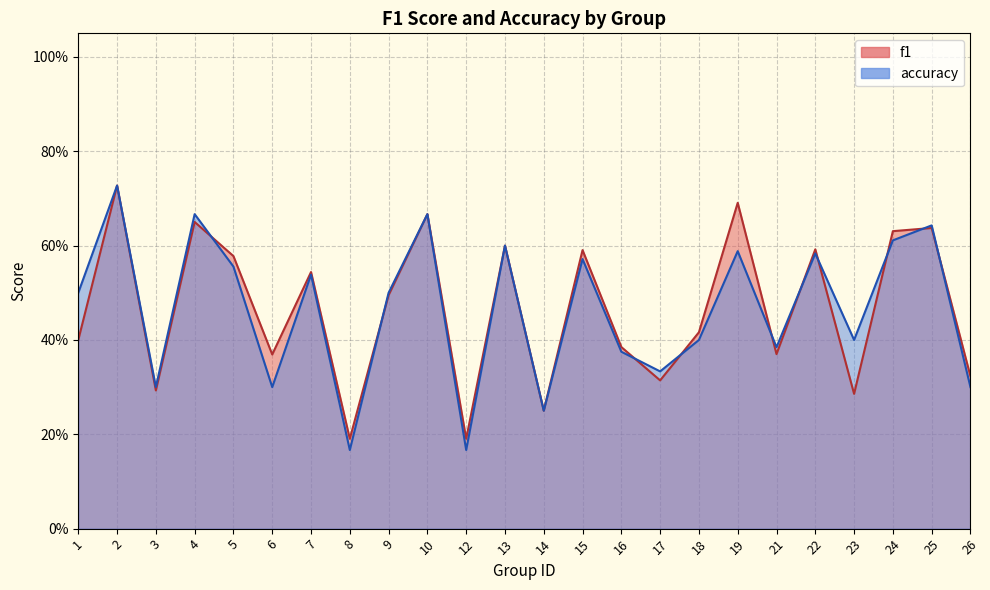

Is it true that f1 equals 0.4 at 1?

True